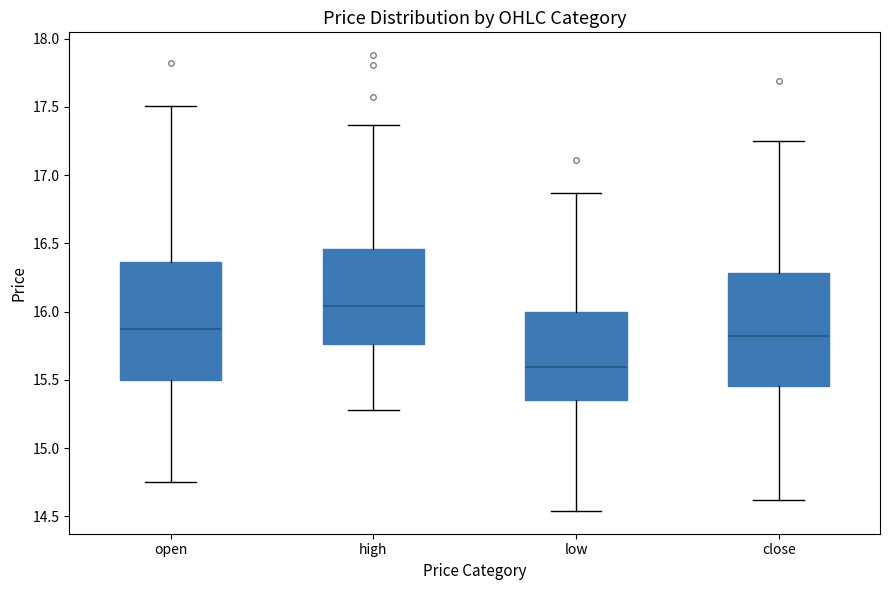

Reading left to right, read every box against the y-axis: the position of its median line, the range the box covers, and the ends of its whiskers. The values are not printed on the chart, so give them approximately, as read against the axis.

open: median 15.85, box 15.50 to 16.35, whiskers 14.75 to 17.50
high: median 16.05, box 15.75 to 16.45, whiskers 15.30 to 17.35
low: median 15.60, box 15.35 to 16.00, whiskers 14.55 to 16.85
close: median 15.85, box 15.45 to 16.30, whiskers 14.60 to 17.25